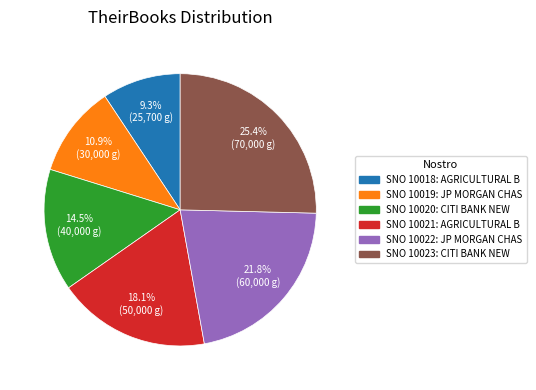

Does any single category account for the majority?

No